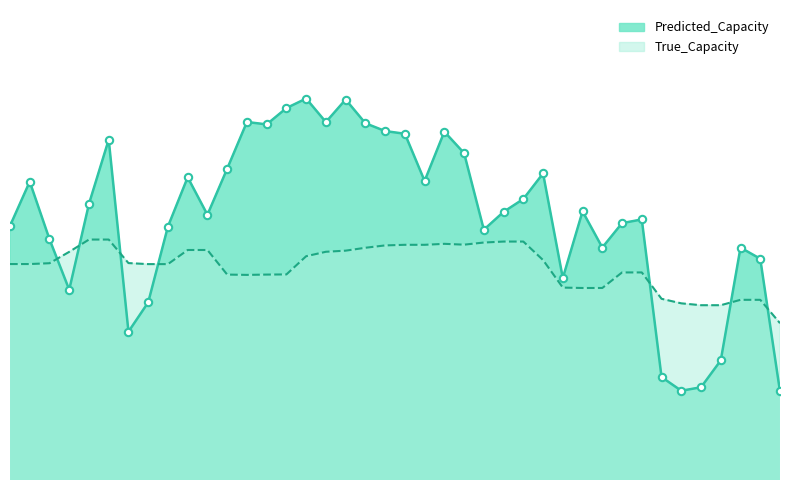

At how many categories does at least one series exceed 3826?

21